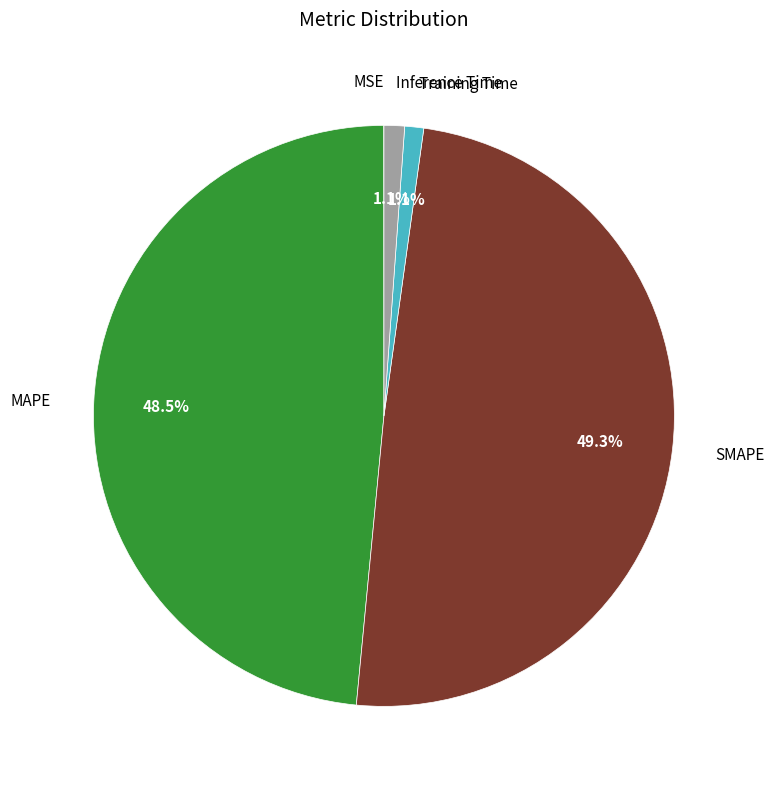

Does any single category account for the majority?

No